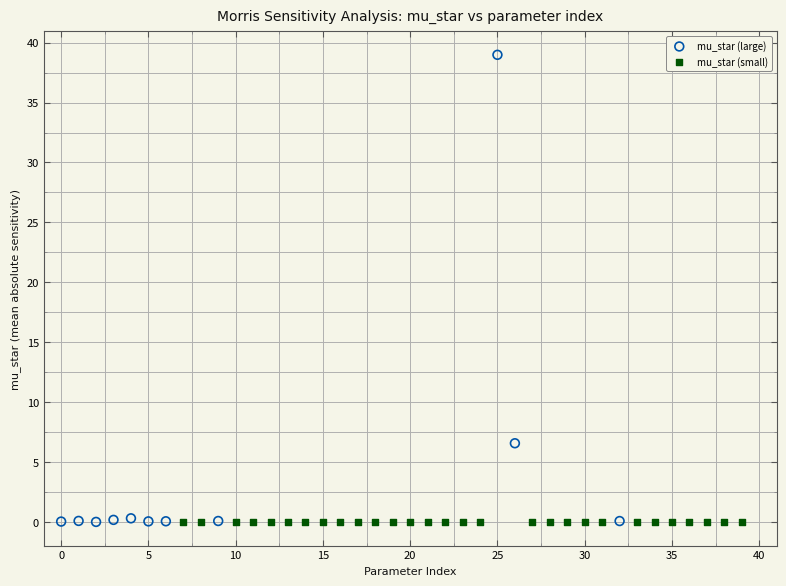

Which series has the largest Y range (max minus min)?

mu_star (large)